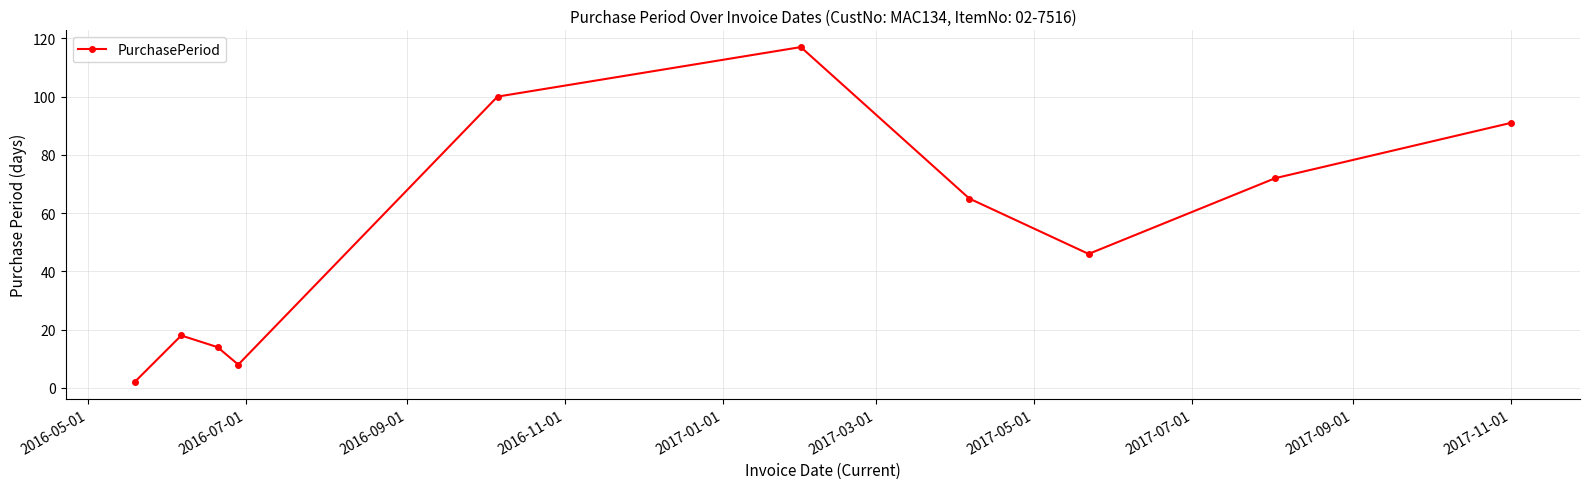

What is the value of the 5th point from the left?

100